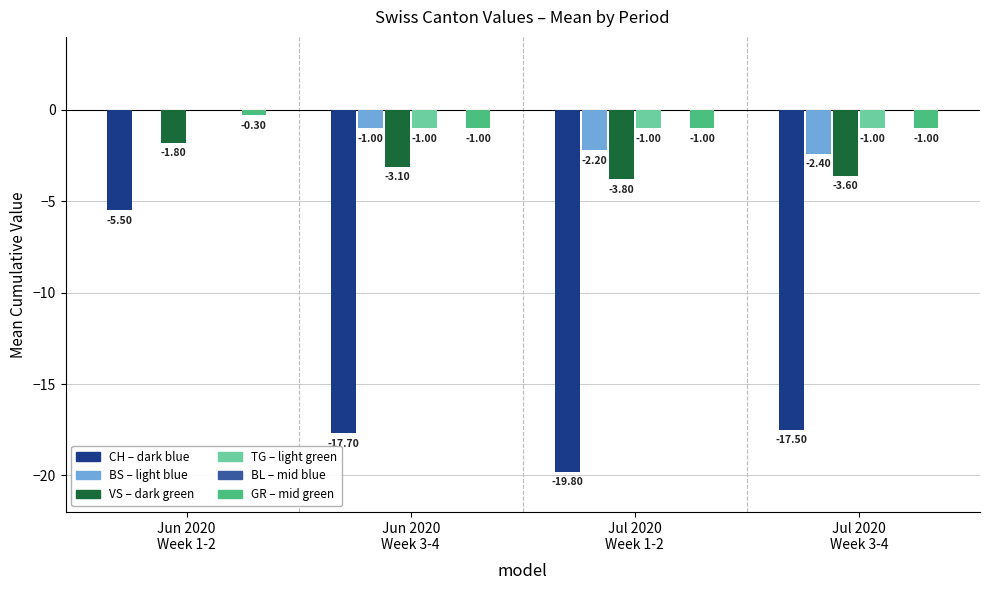

How many categories are shown in the chart?

4